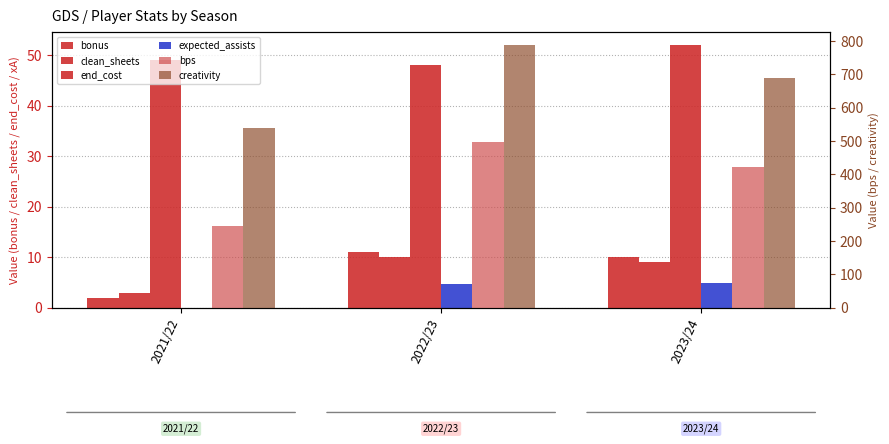

What is the label of the 2nd bar from the right?

2022/23